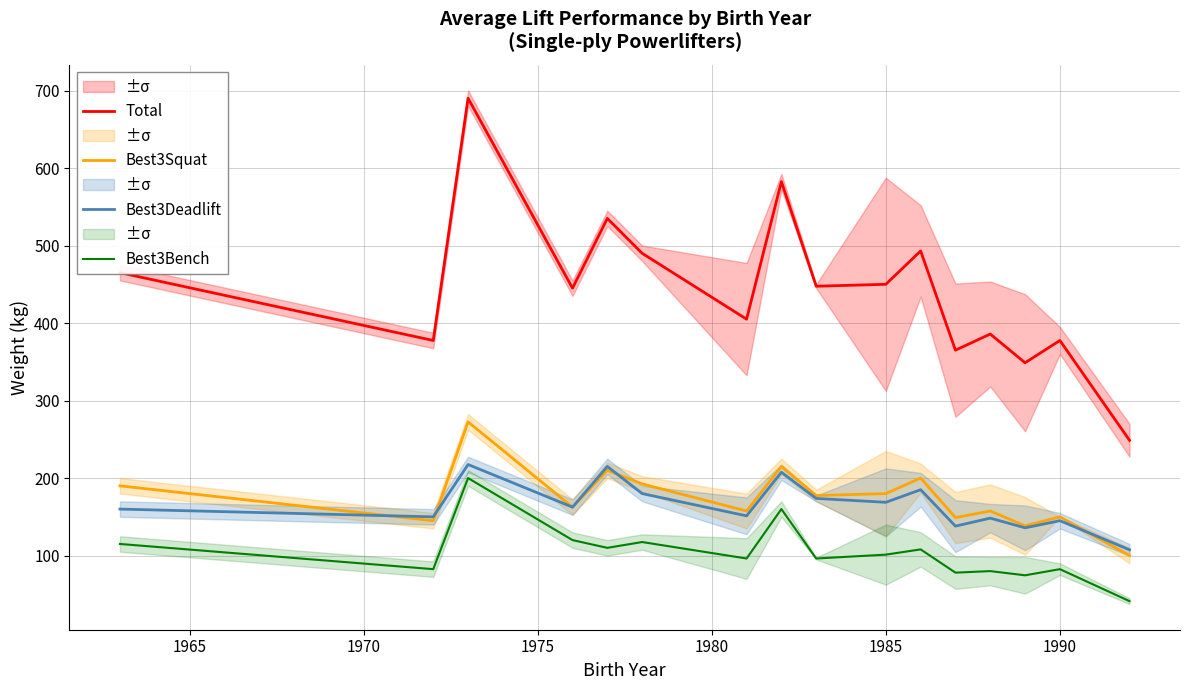

Is it true that Best3Squat equals 150.0 at 1990?

True